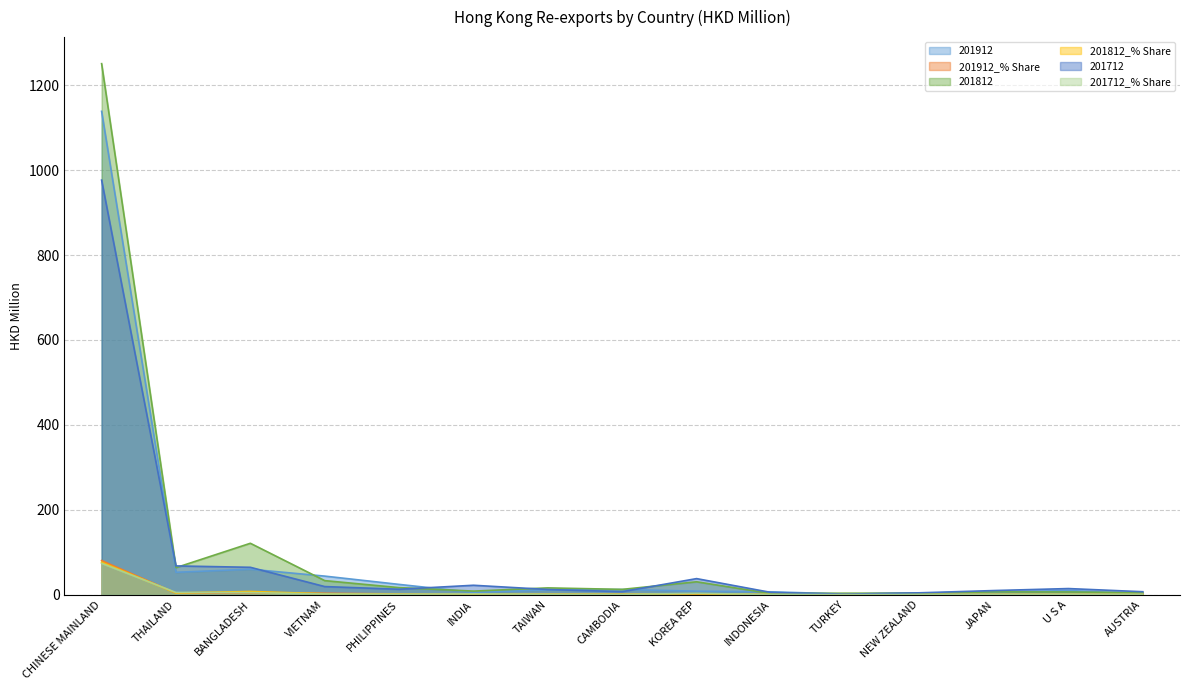

Where is the first local minimum for 201912?

THAILAND